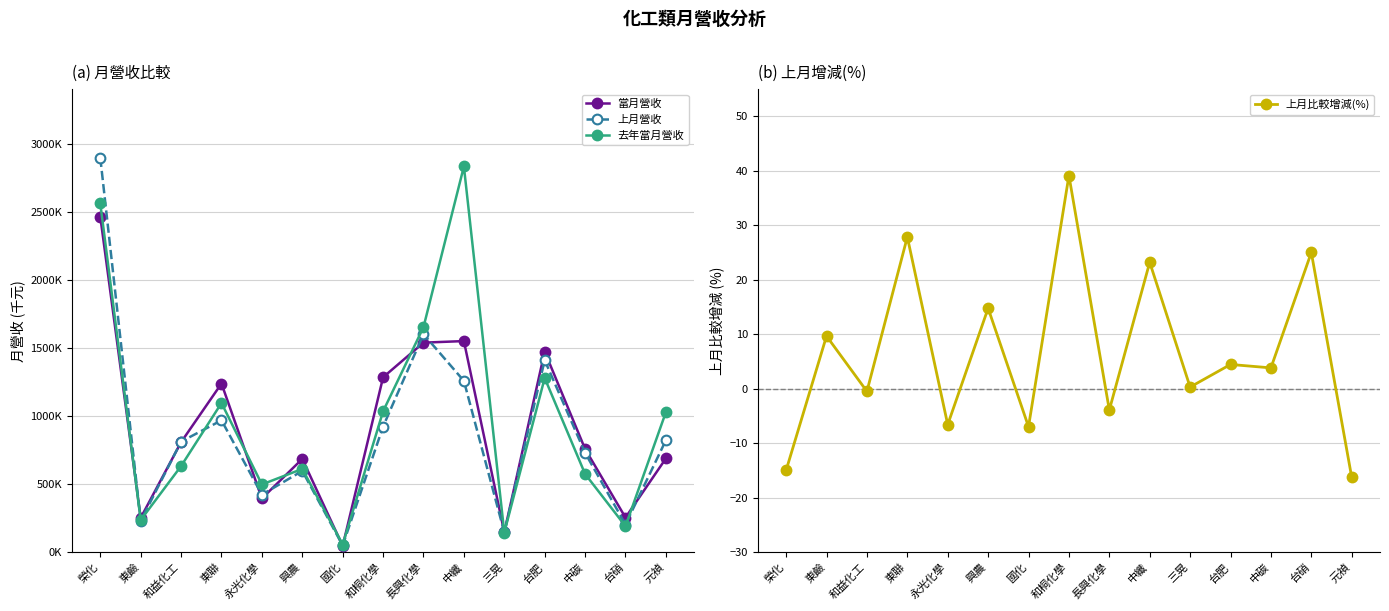

Between 永光化學 and 和桐化學, which is larger?

和桐化學